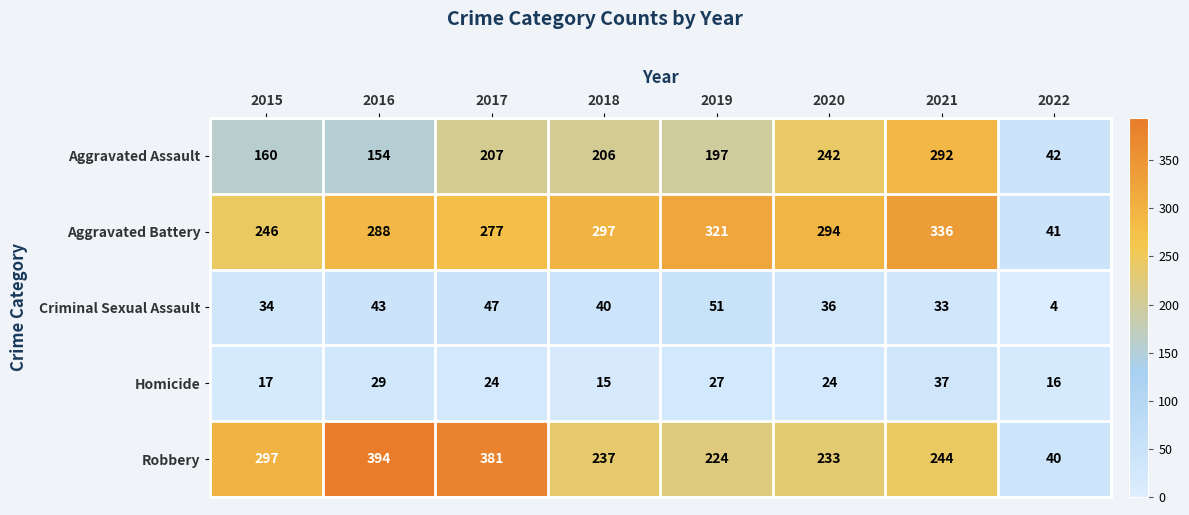

What is the smallest value displayed?

4